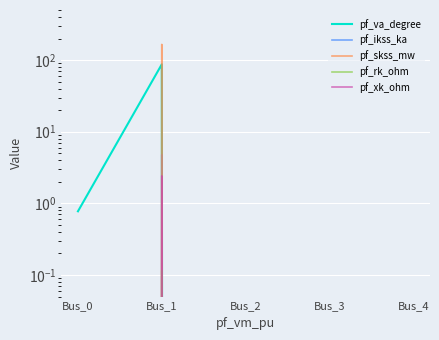

Reading left to right, extract all data points from this chart.

pf_va_degree: Bus_0=0.8	Bus_1=87.3	Bus_2=0.0	Bus_3=0.0	Bus_4=0.0
pf_ikss_ka: Bus_0=0.0	Bus_1=4.8	Bus_2=0.0	Bus_3=0.0	Bus_4=0.0
pf_skss_mw: Bus_0=0.0	Bus_1=165.3	Bus_2=0.0	Bus_3=0.0	Bus_4=0.0
pf_rk_ohm: Bus_0=0.0	Bus_1=0.1	Bus_2=0.0	Bus_3=0.0	Bus_4=0.0
pf_xk_ohm: Bus_0=0.0	Bus_1=2.4	Bus_2=0.0	Bus_3=0.0	Bus_4=0.0